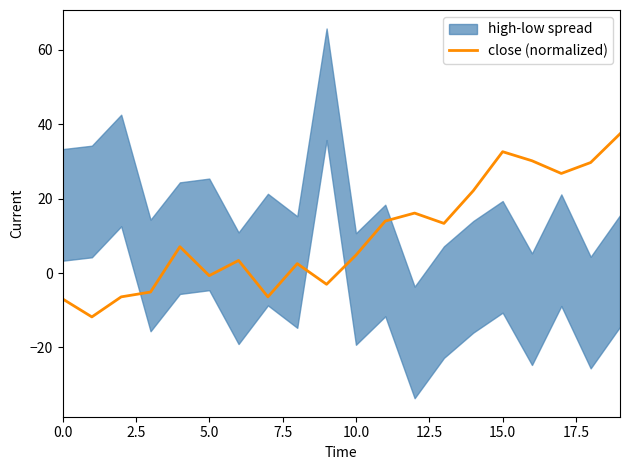

Does the chart have visible grid lines?

No